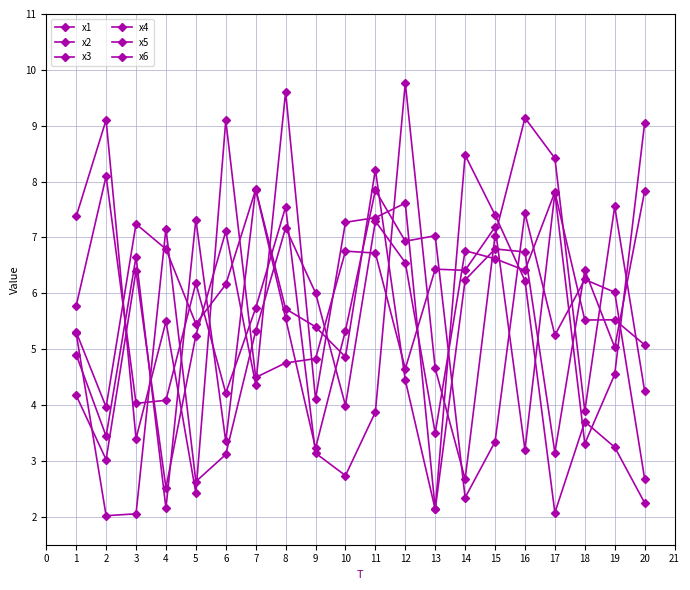

Is this an area chart (filled region under the line)?

No